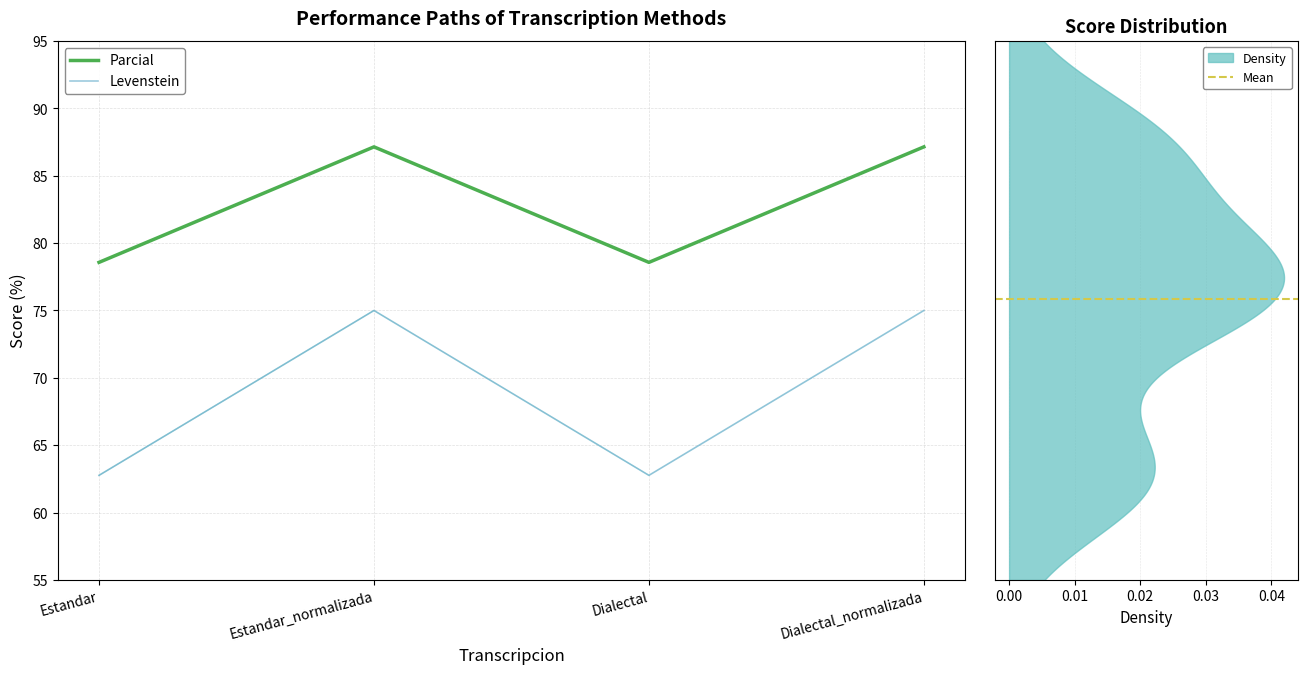

Which label corresponds to the largest value in the chart?

Estandar_normalizada